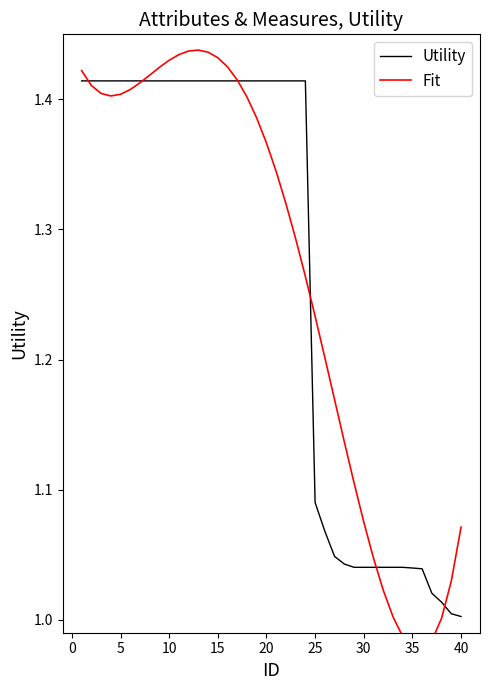

The value of Utility at 20 is 2.1. True or false?

False